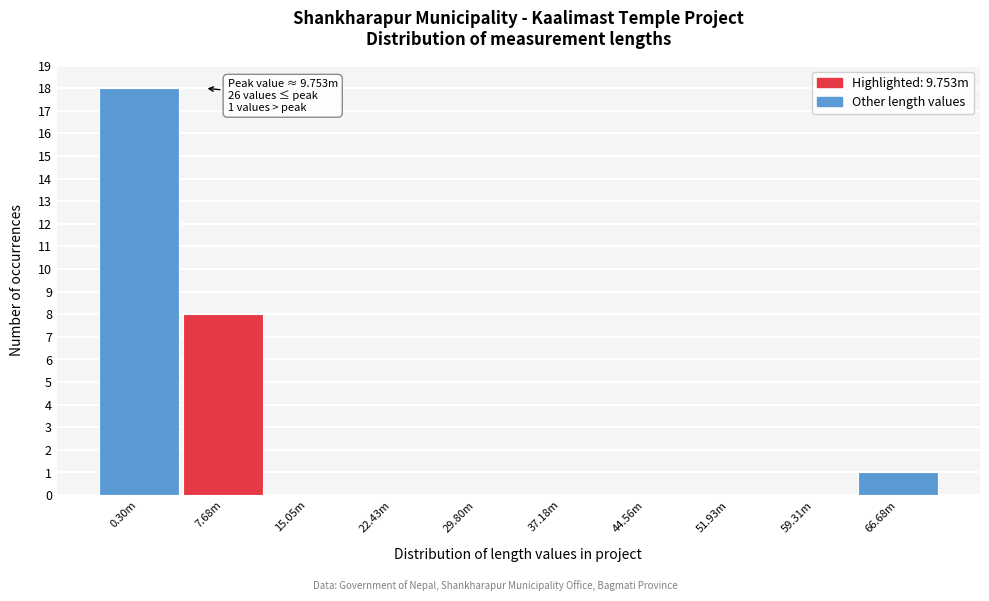

Reading left to right, what are all the values shown in this chart?

0.30m=18	7.68m=8	15.05m=0	22.43m=0	29.80m=0	37.18m=0	44.56m=0	51.93m=0	59.31m=0	66.68m=1